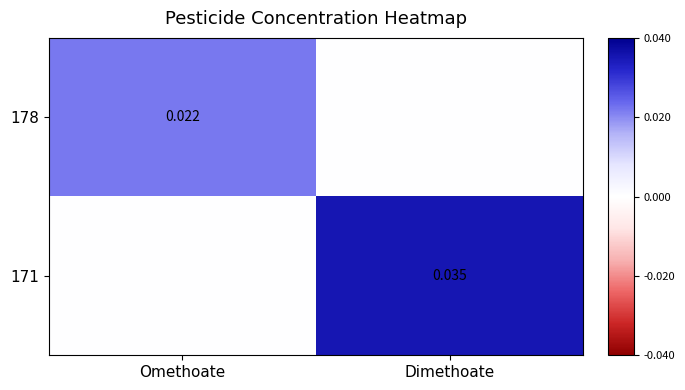

Is the value of 171 at Omethoate greater than the value of 178 at Omethoate?

No